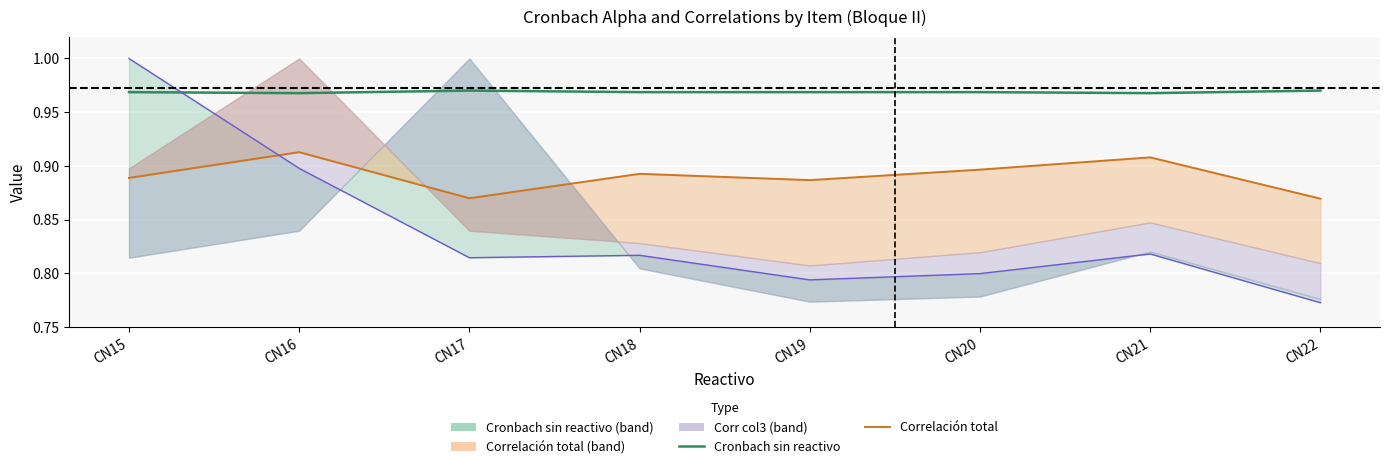

Is the value of corr_col1_line at CN16 greater than the value of Cronbach_sin_reactivo at CN20?

No